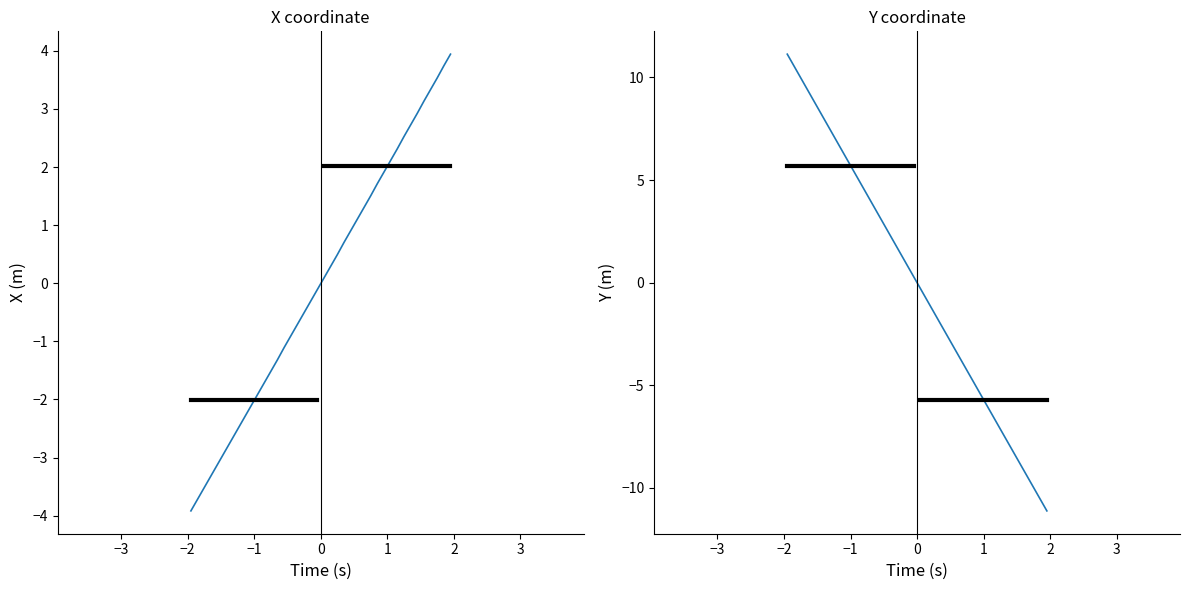

How many lines are shown in the chart?

2